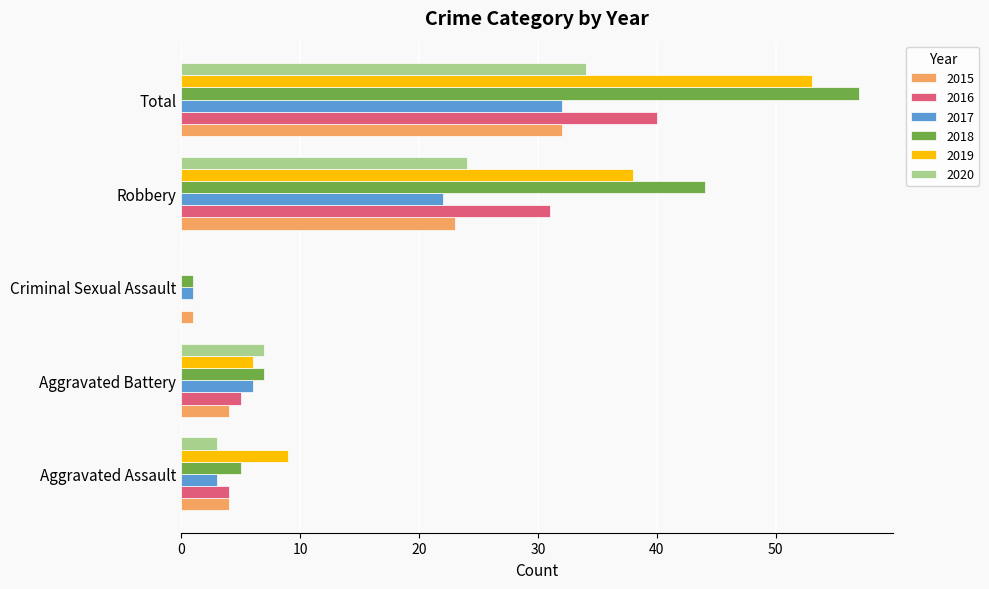

True or false: 2018 has a value of 5 at Aggravated Assault.

True